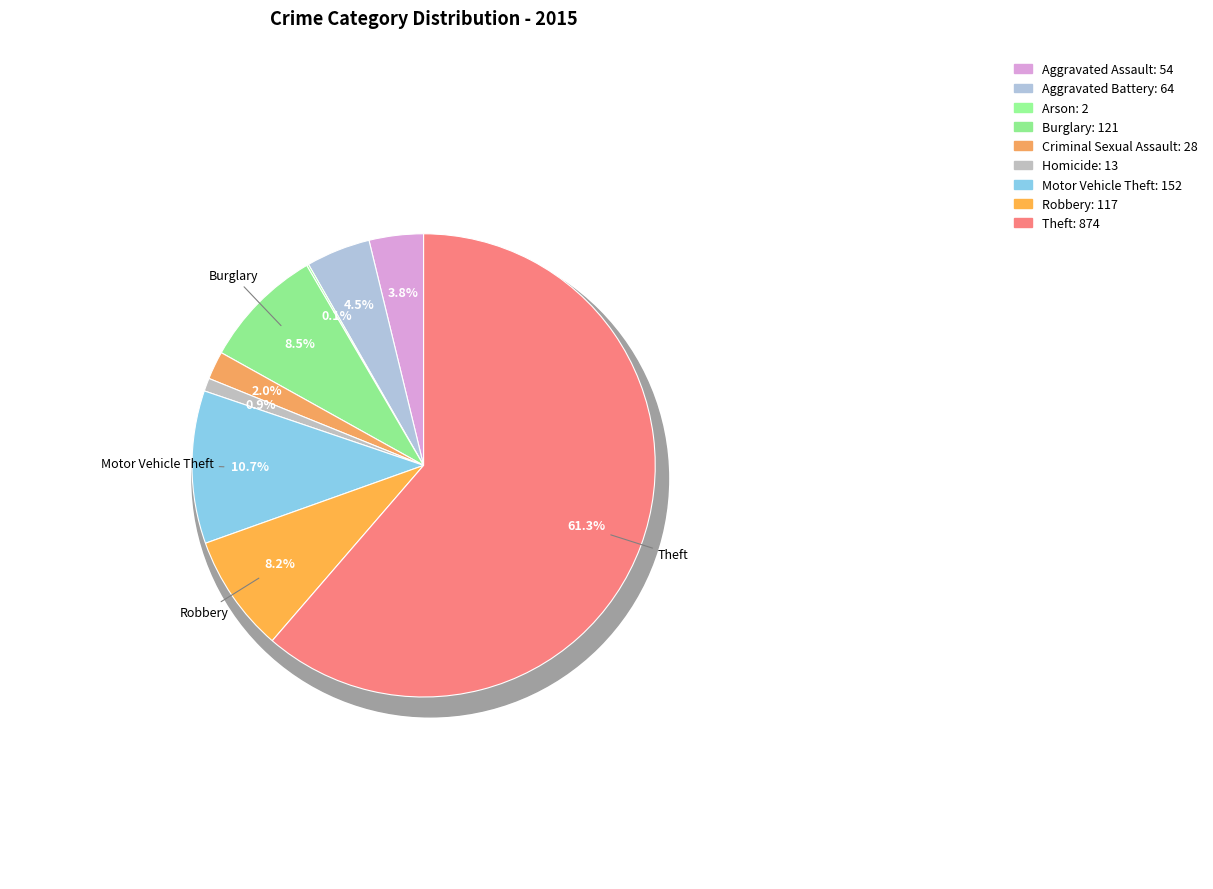

To the nearest percent, what is the difference between the Theft and Robbery slice percentages?

53%